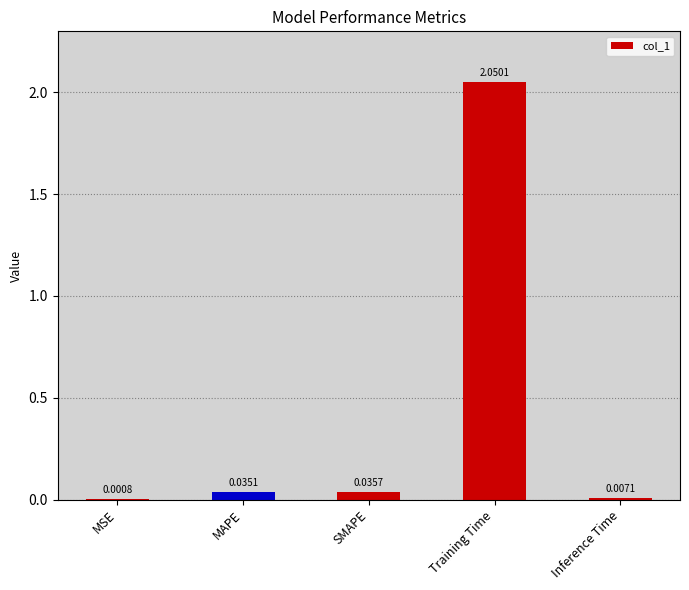

Where is the data nearest to the value 1?

SMAPE